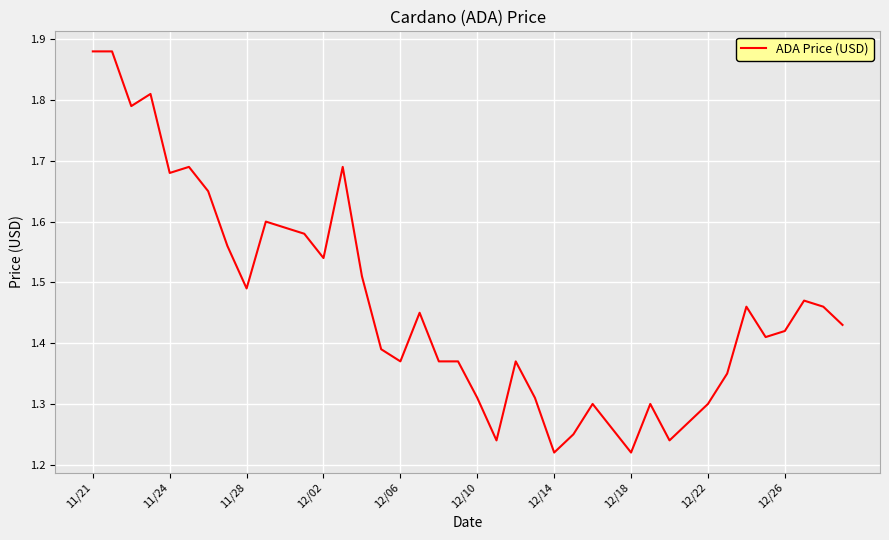

What is the difference between the maximum and minimum values?

0.7